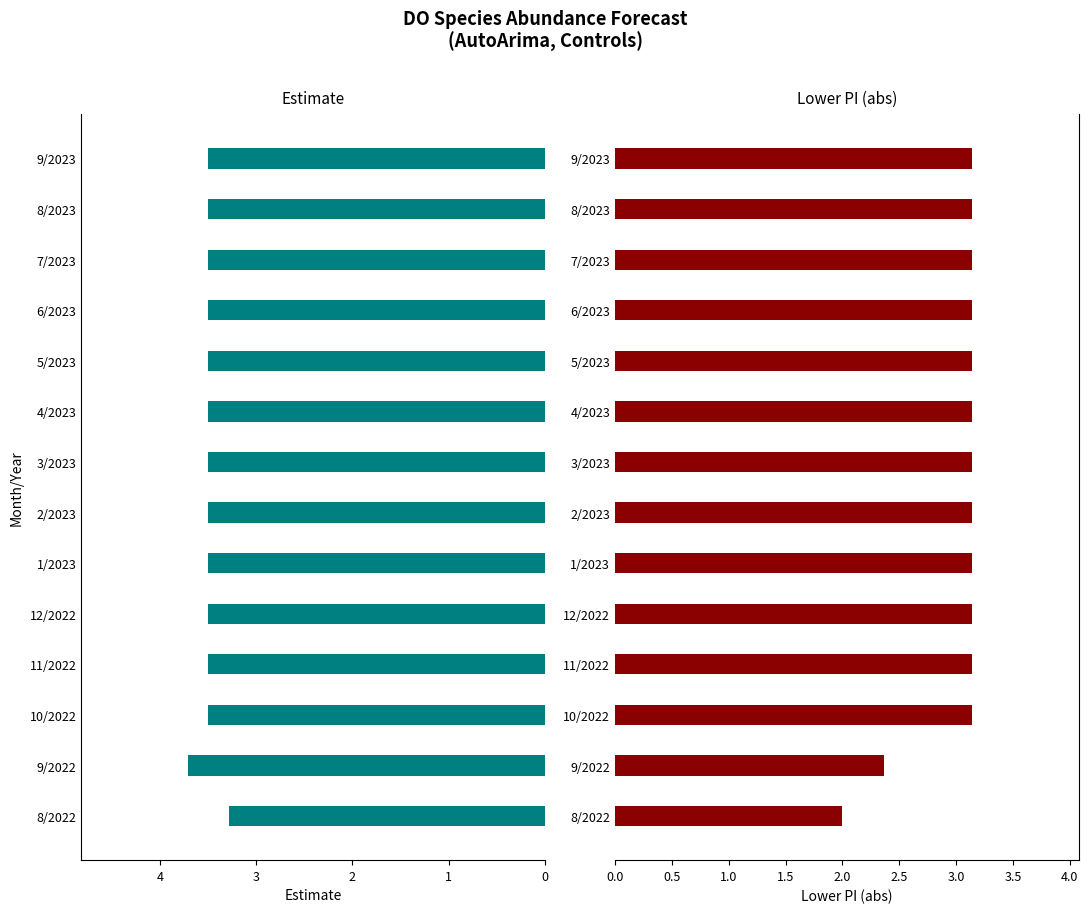

What are all the series names shown in the legend?

estimate, lower_pi